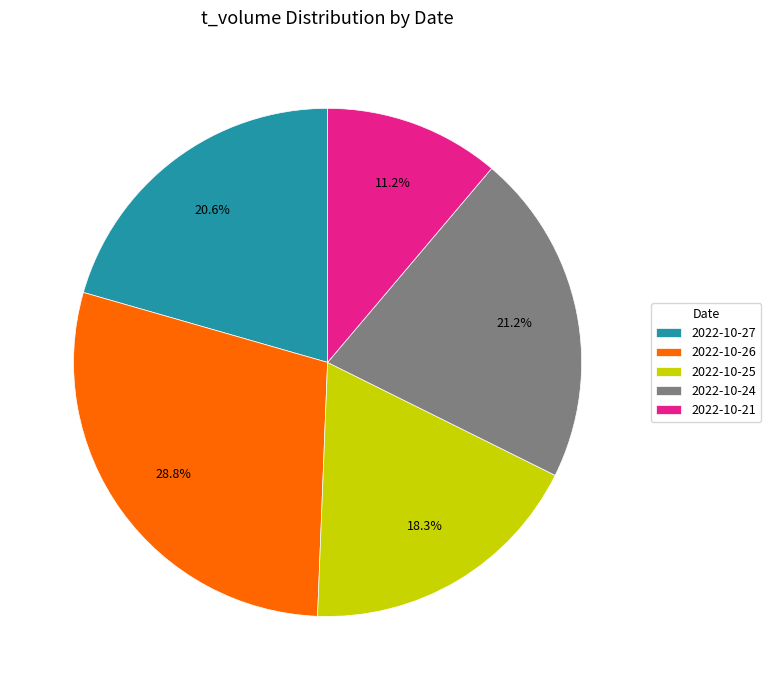

Rank the categories by value from highest to lowest.

2022-10-26, 2022-10-24, 2022-10-27, 2022-10-25, 2022-10-21